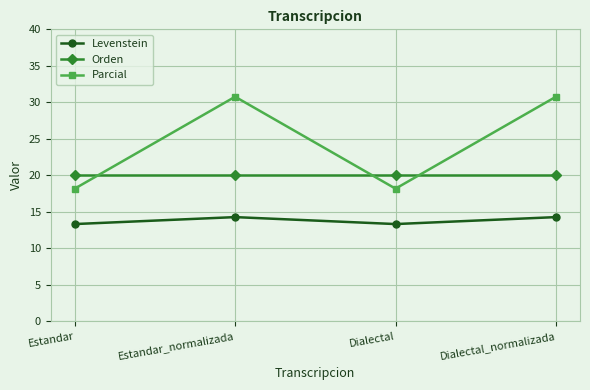

In Levenstein, how many points are higher than both neighbors (excluding endpoints)?

1